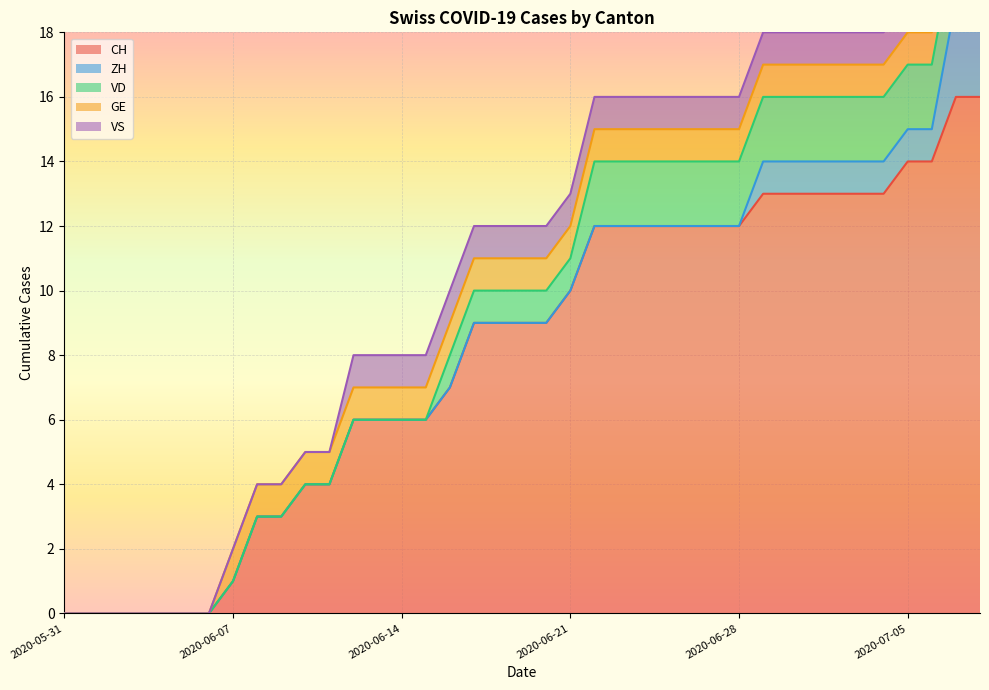

What is the difference between the maximum and second lowest values in the VS series?

1